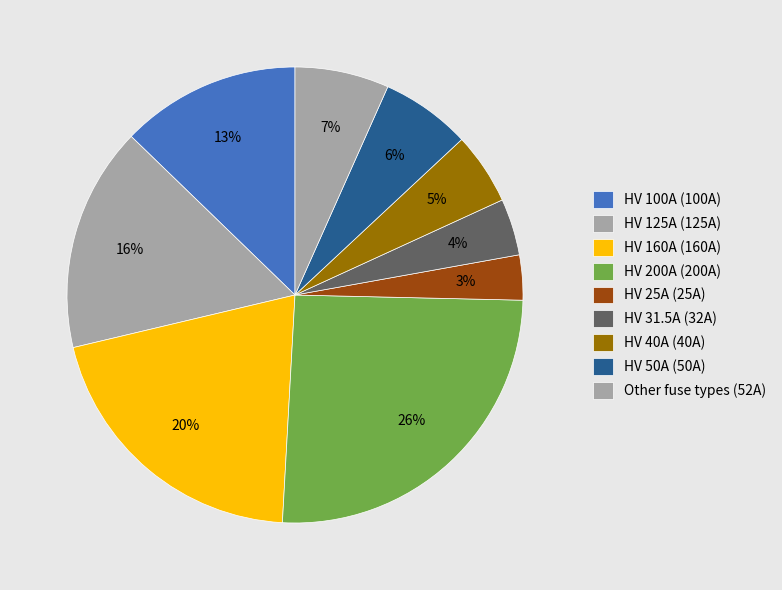

Is there a majority slice in this chart?

No